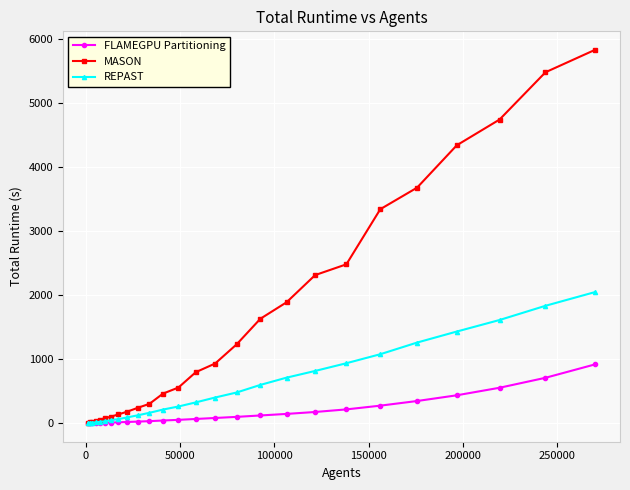

How many series are shown in this chart?

3